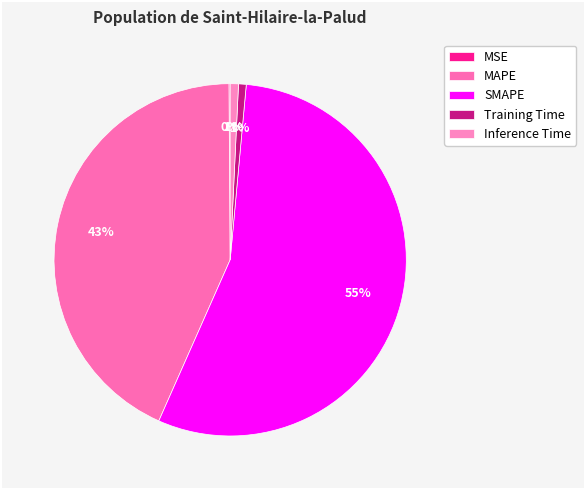

Is there a majority slice in this chart?

Yes